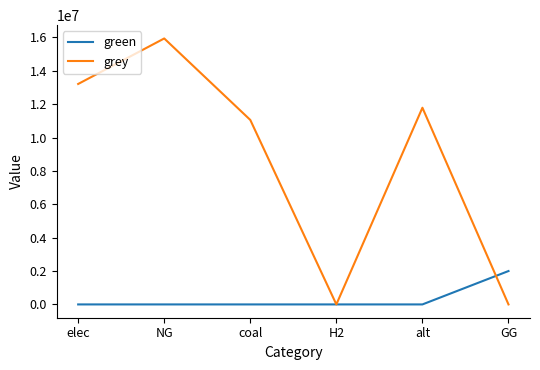

At which category is the sum across all series the highest?

NG